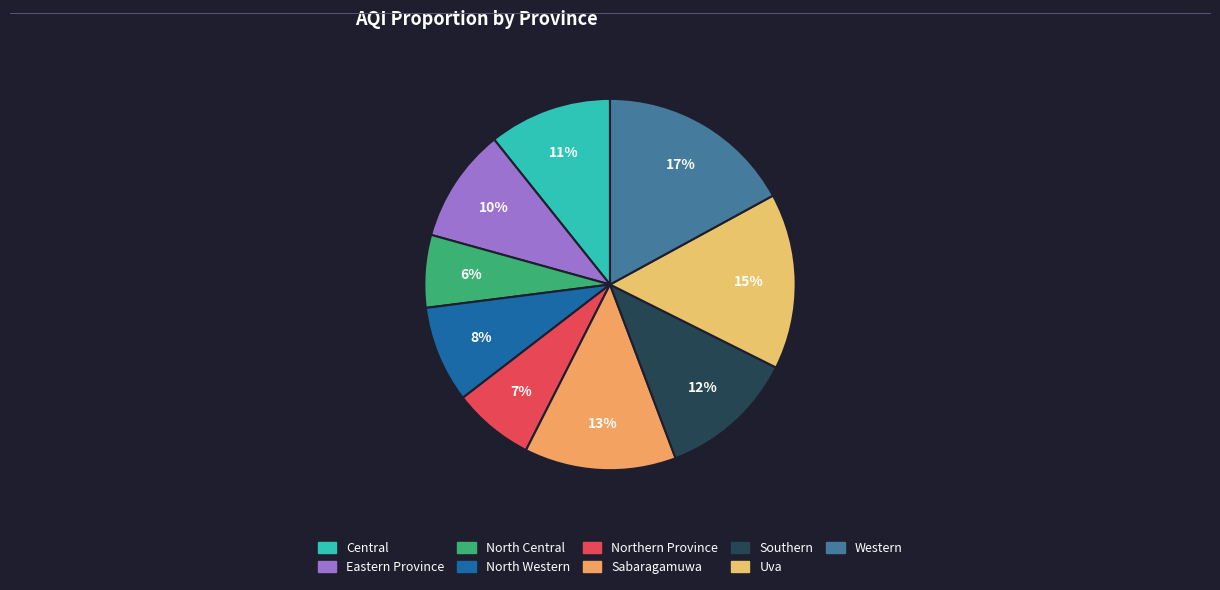

To the nearest percent, what portion does Central represent?

11%